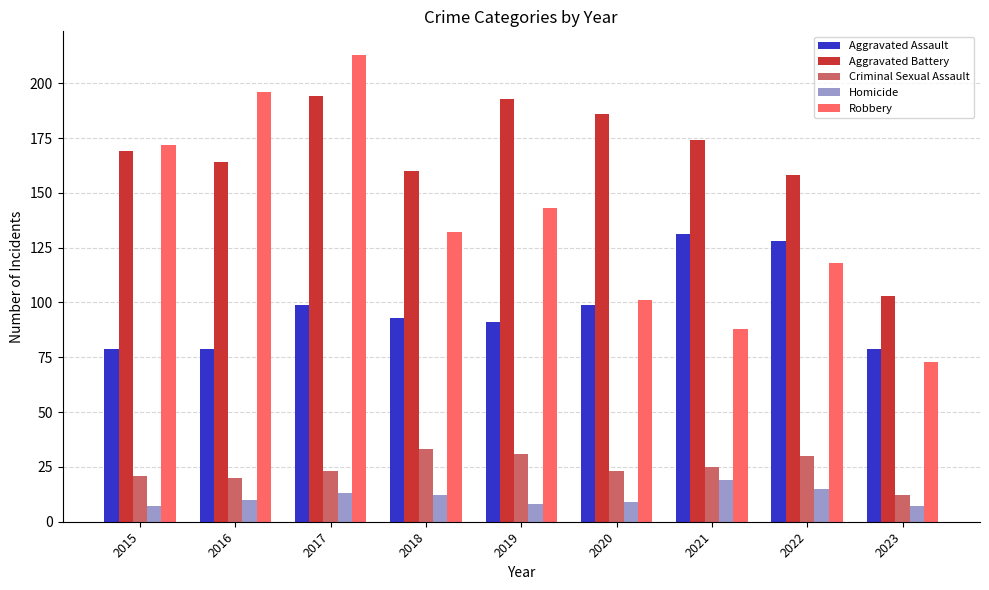

List the series in order of their peak value, lowest first.

Homicide, Criminal Sexual Assault, Aggravated Assault, Aggravated Battery, Robbery